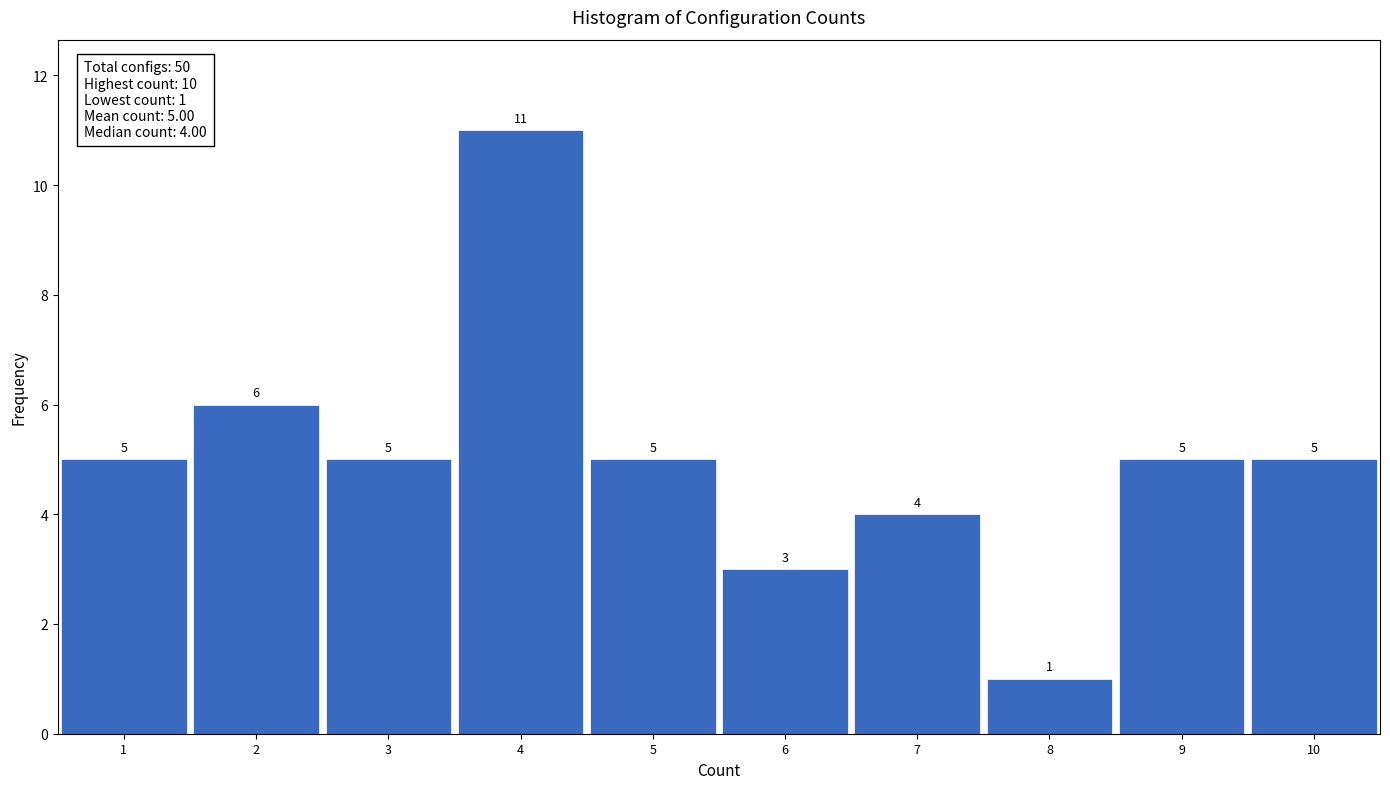

Over which range of the x-axis is the bar tallest?

3.5 to 4.5